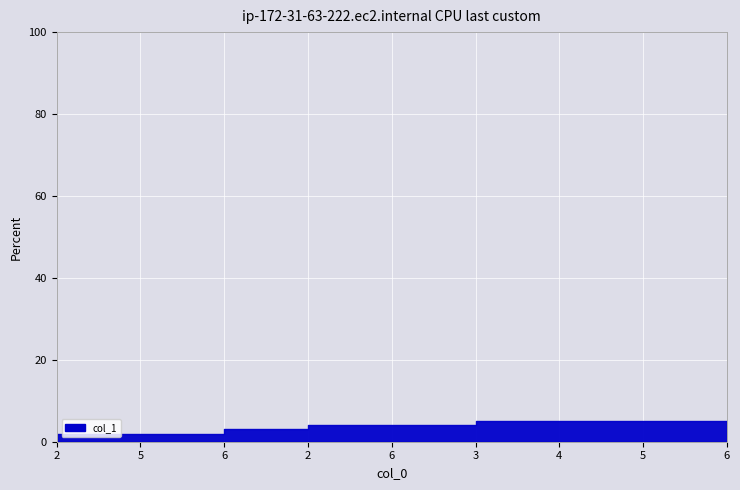

How many data points are less than 4?

3